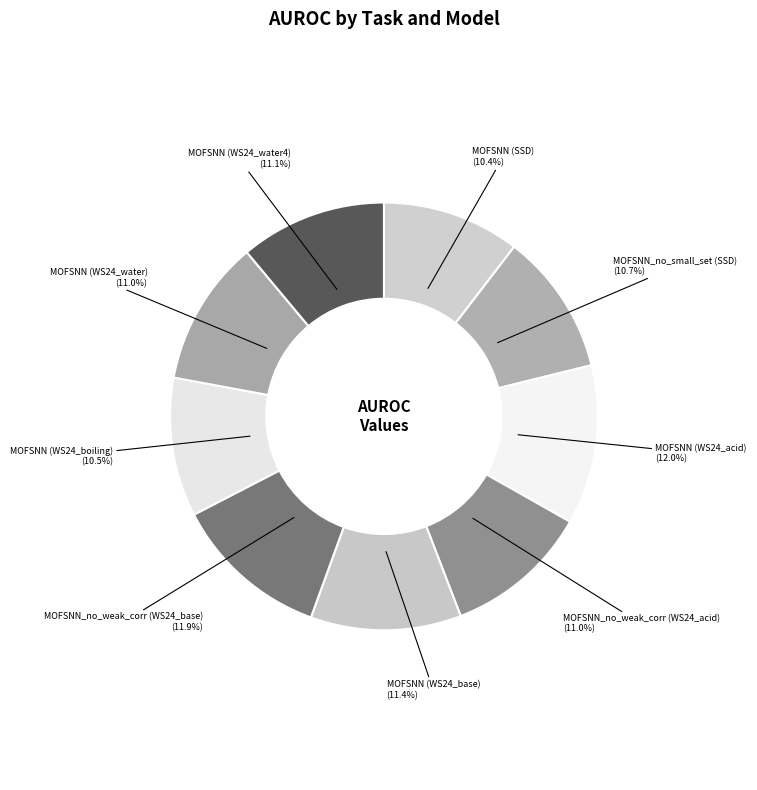

Rank the categories by value from lowest to highest.

MOFSNN (SSD), MOFSNN (WS24_boiling), MOFSNN_no_small_set (SSD), MOFSNN_no_weak_corr (WS24_acid), MOFSNN (WS24_water), MOFSNN (WS24_water4), MOFSNN (WS24_base), MOFSNN_no_weak_corr (WS24_base), MOFSNN (WS24_acid)